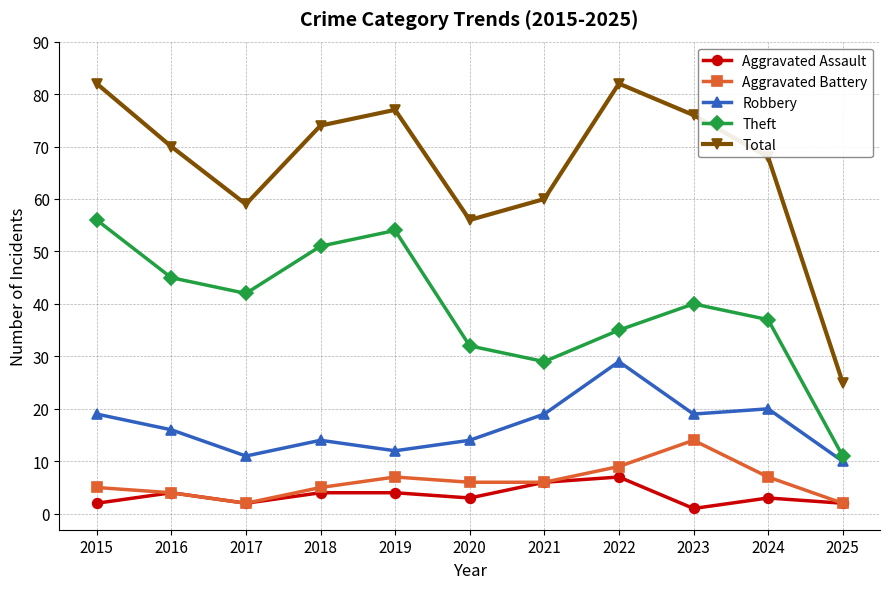

Reading left to right, list all the values displayed in this chart.

Aggravated Assault: 2	4	2	4	4	3	6	7	1	3	2
Aggravated Battery: 5	4	2	5	7	6	6	9	14	7	2
Robbery: 19	16	11	14	12	14	19	29	19	20	10
Theft: 56	45	42	51	54	32	29	35	40	37	11
Total: 82	70	59	74	77	56	60	82	76	68	25